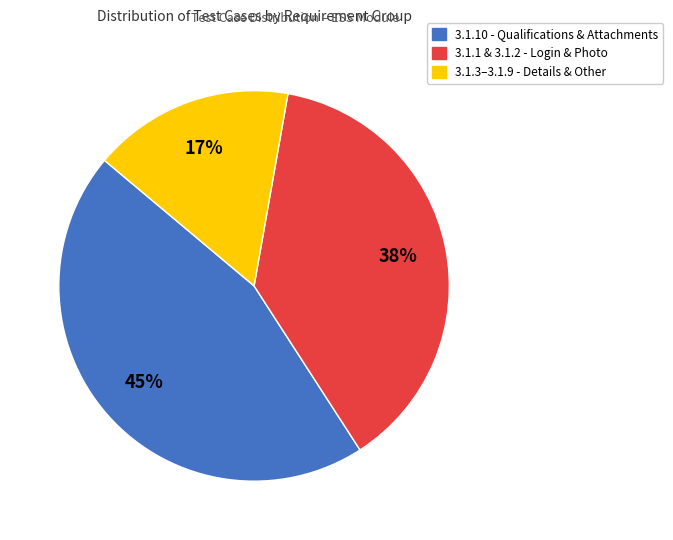

To the nearest percent, what is the average slice percentage?

33%